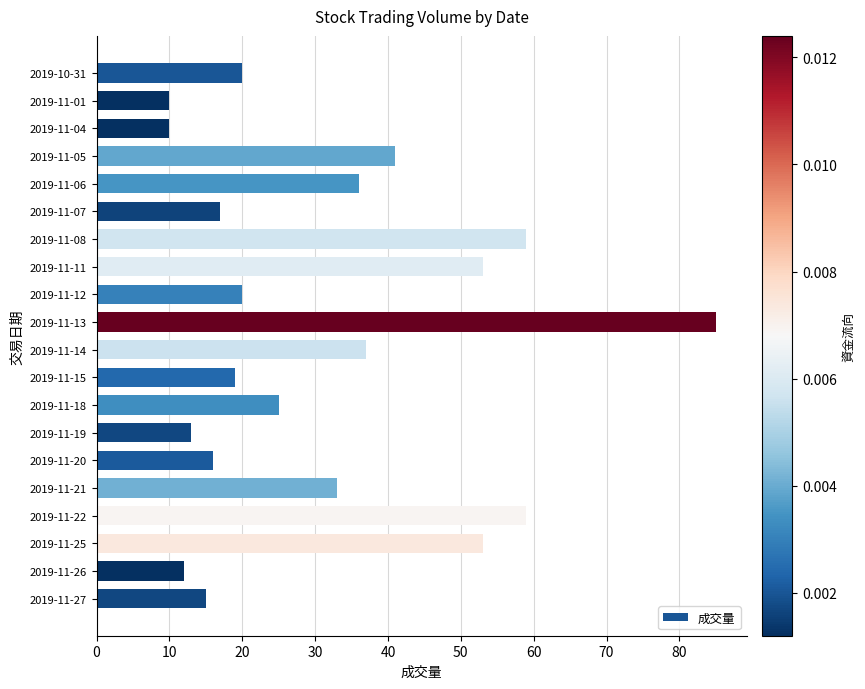

What is the minimum value shown in the chart?

10